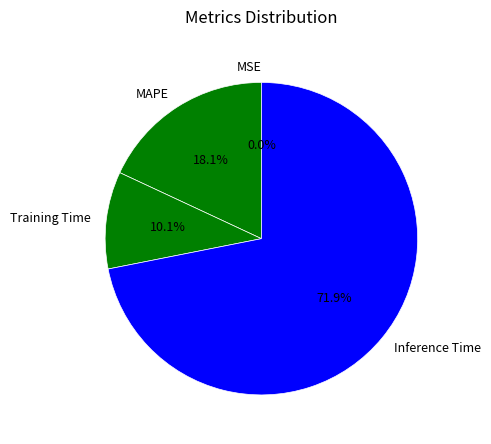

Does Inference Time represent more than half of the total?

Yes